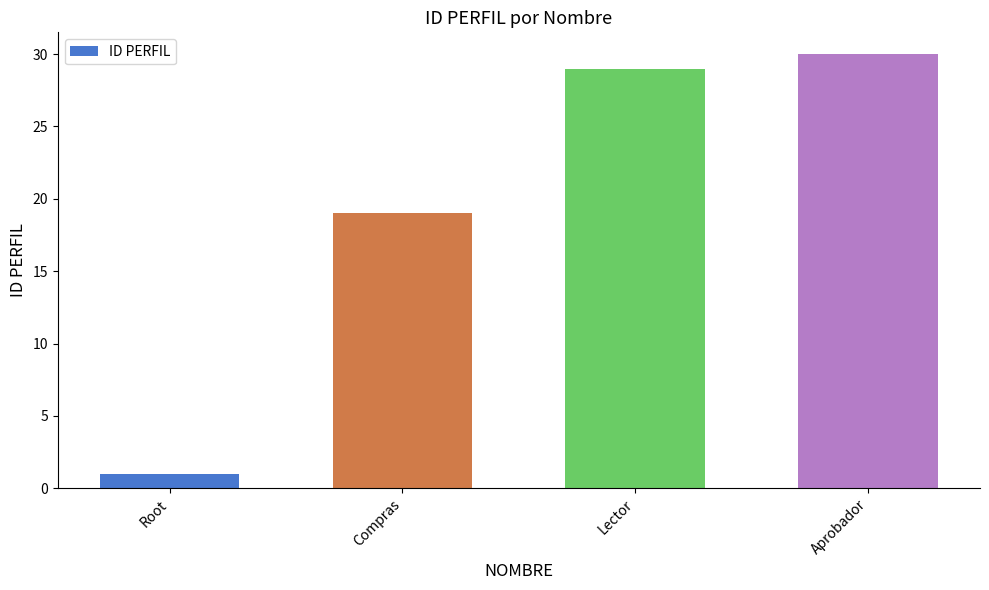

Where is the data nearest to the value 15?

Compras